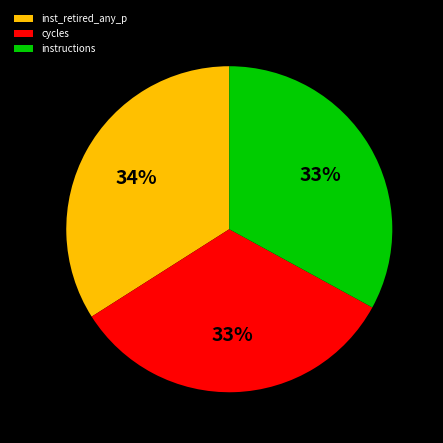

Approximately how many times larger is the value at cycles compared to inst_retired_any_p?

1.0